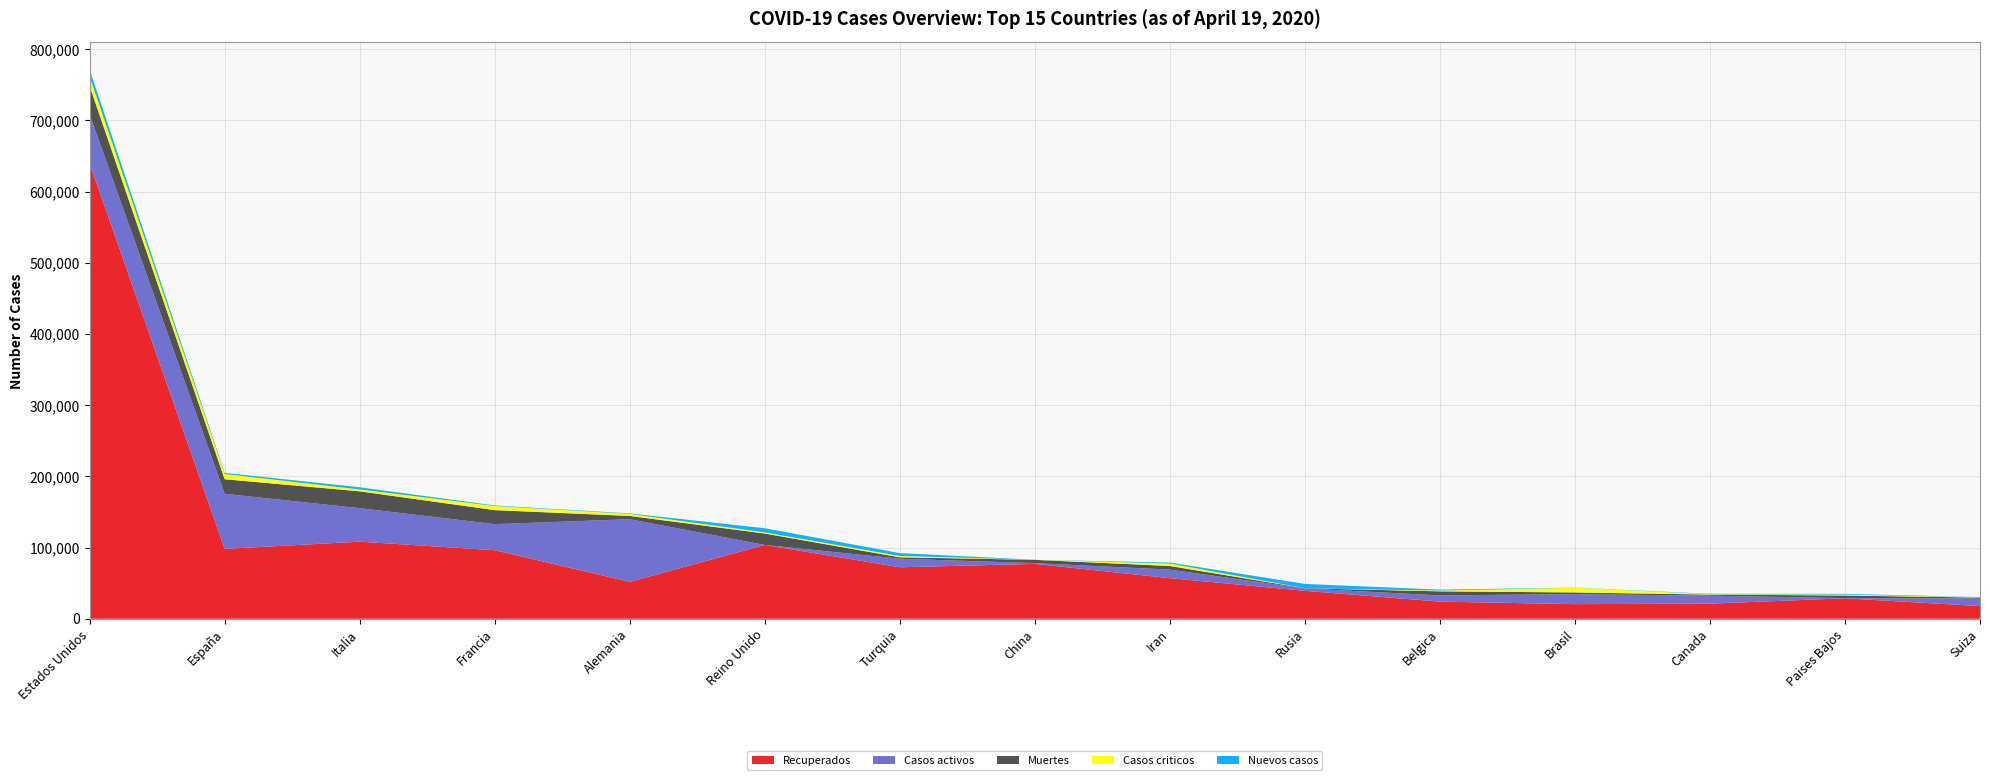

Which category has the highest value in the Recuperados series?

Estados Unidos